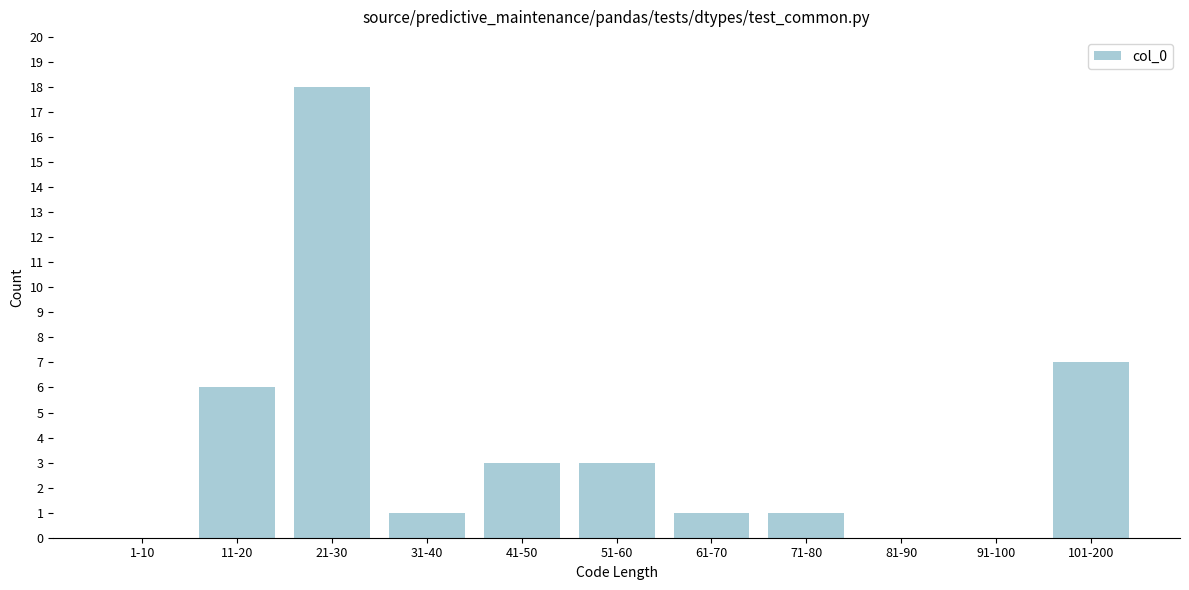

Reading left to right, what are all the values shown in this chart?

1-10=0	11-20=6	21-30=18	31-40=1	41-50=3	51-60=3	61-70=1	71-80=1	81-90=0	91-100=0	101-200=7